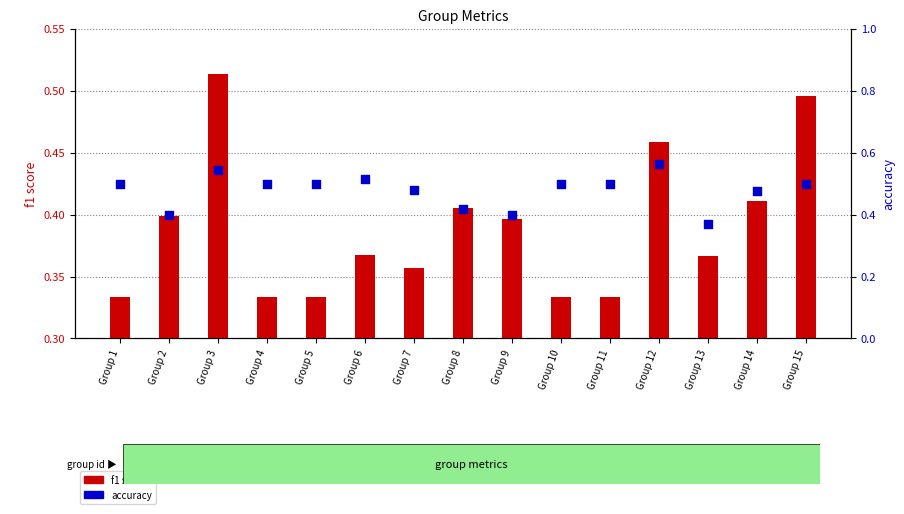

At how many categories does at least one series exceed 0?

15